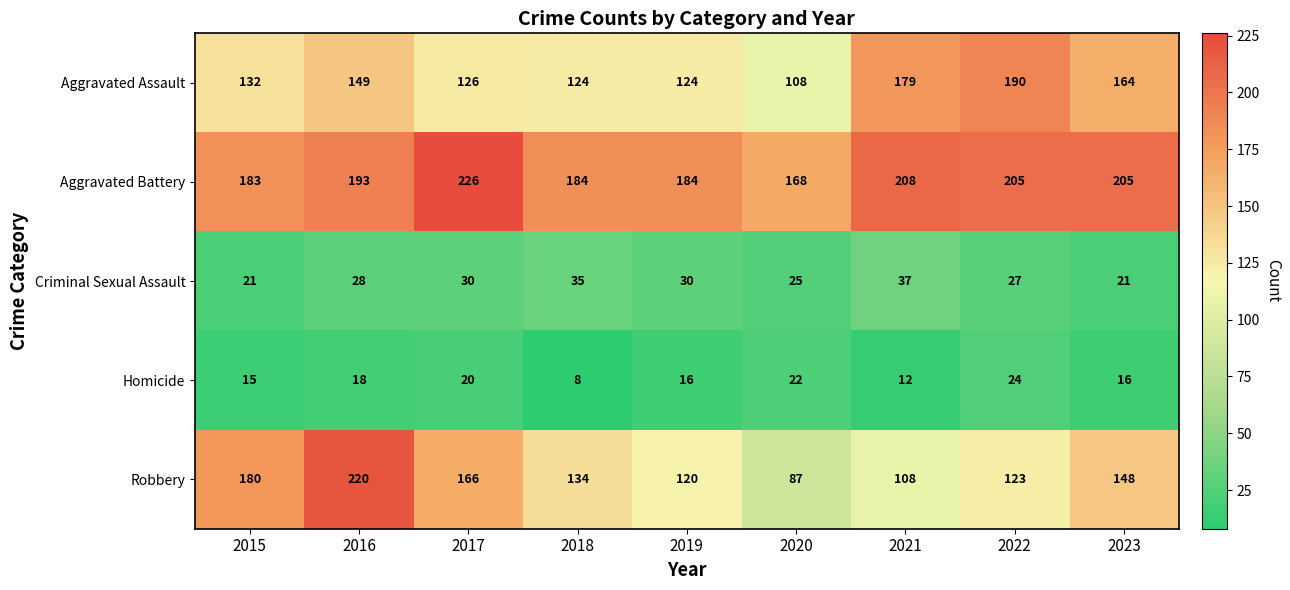

What is the difference between the maximum and minimum values in the Aggravated Assault series?

82